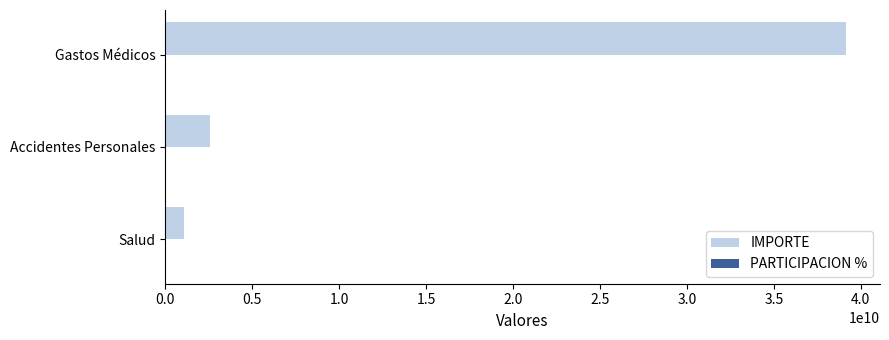

Count the number of categories in the chart.

3